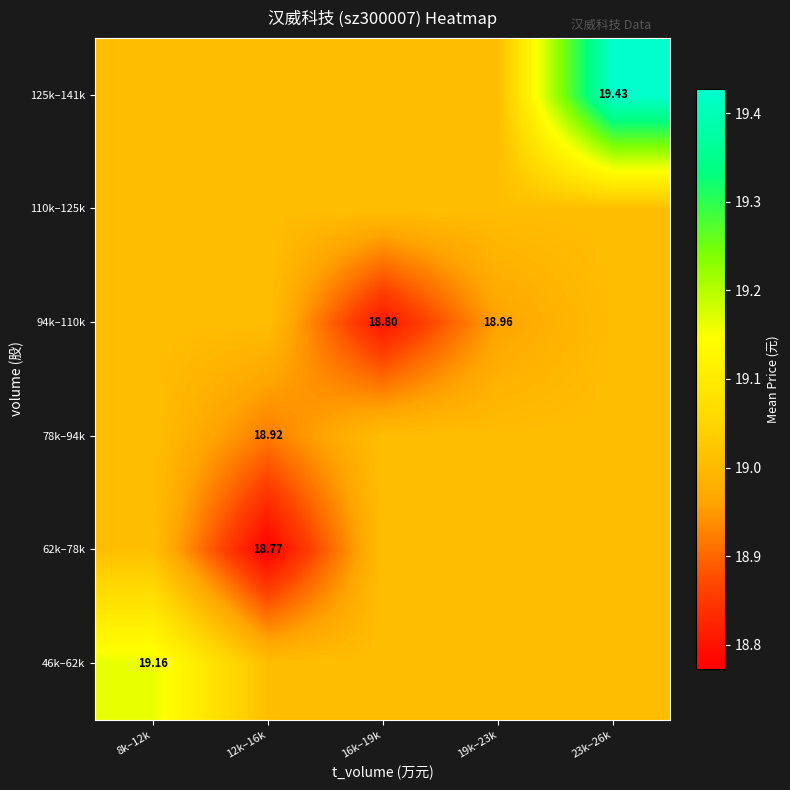

Is the value of 78k–94k at 12k–16k greater than the value of 94k–110k at 19k–23k?

No